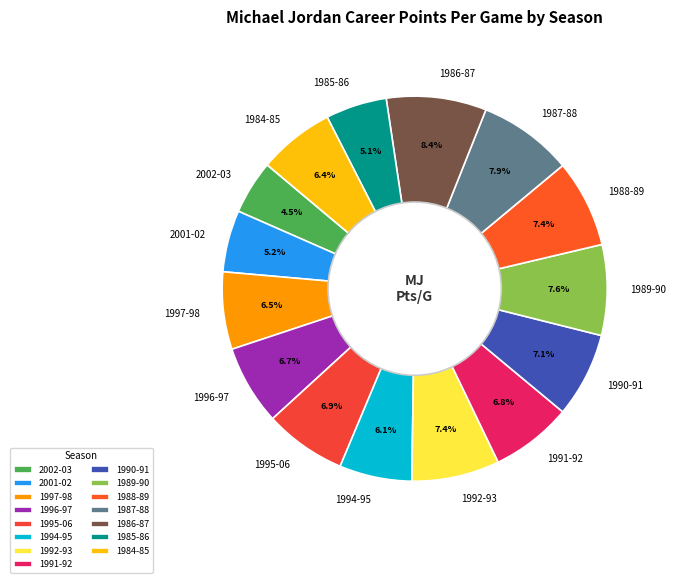

To the nearest percent, what is the average slice percentage?

7%